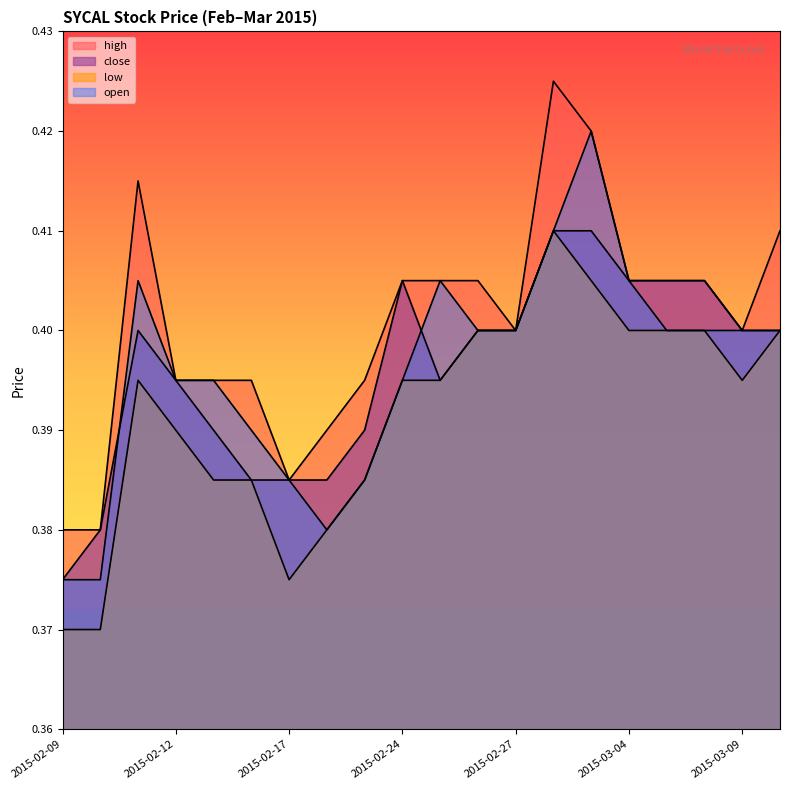

Where is high nearest to the value 0?

2015-02-09